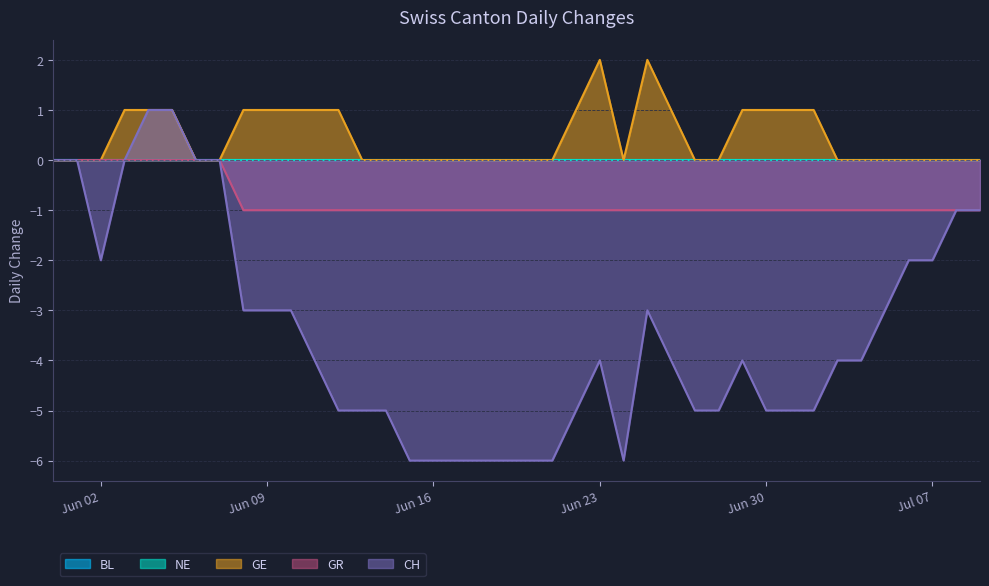

True or false: GE and GR cross at least once.

False